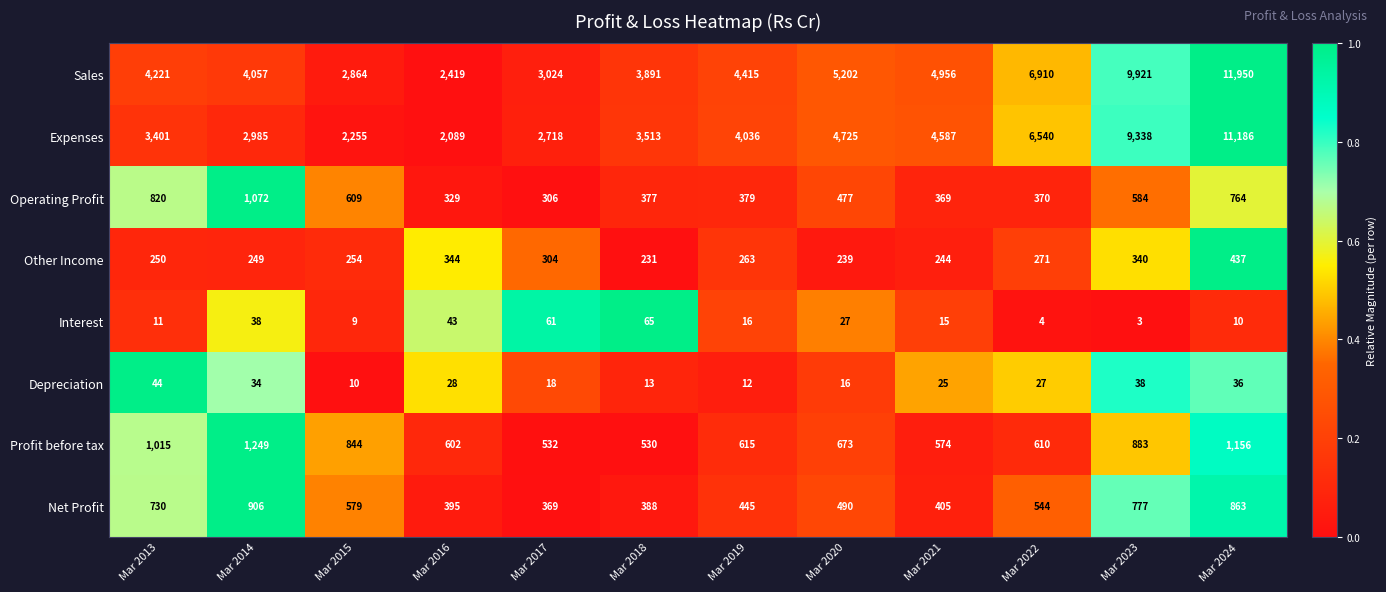

What is the average value of the Expenses series?

4781